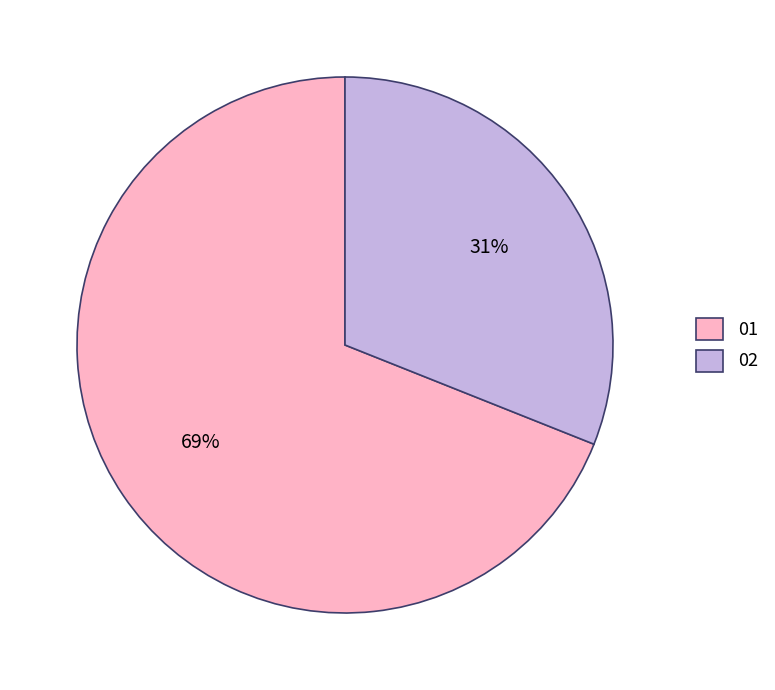

Is it true that 01 is 56% of the pie?

False